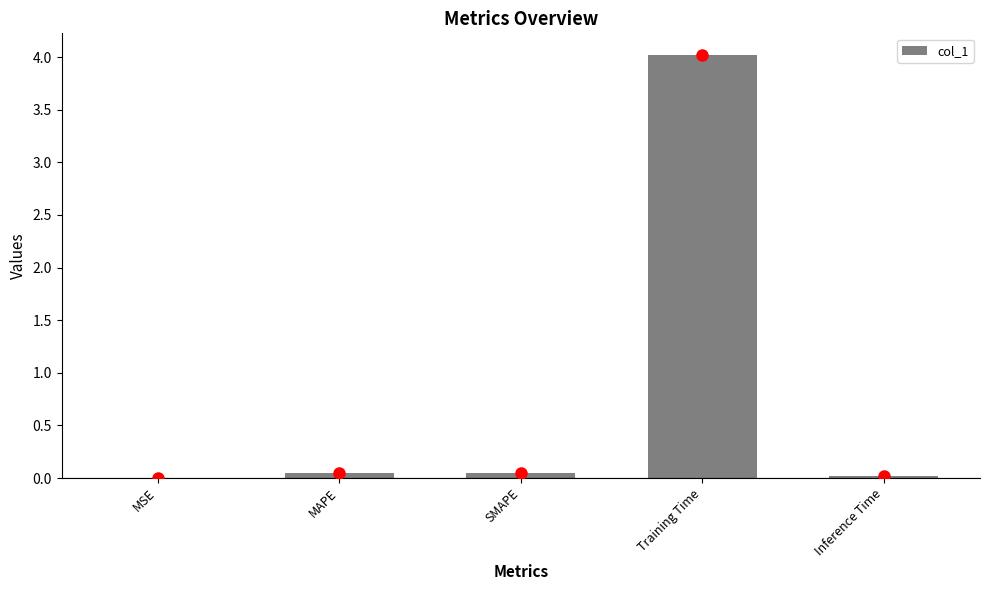

How many data points does each series have?

5